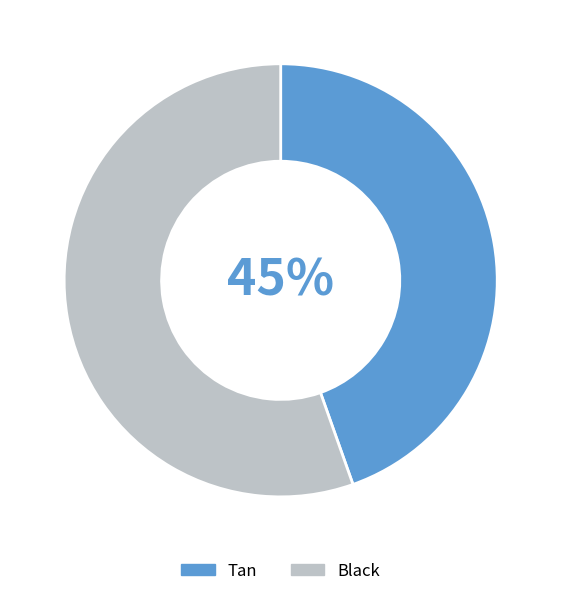

Do Black and Tan together represent more than half of the pie?

Yes